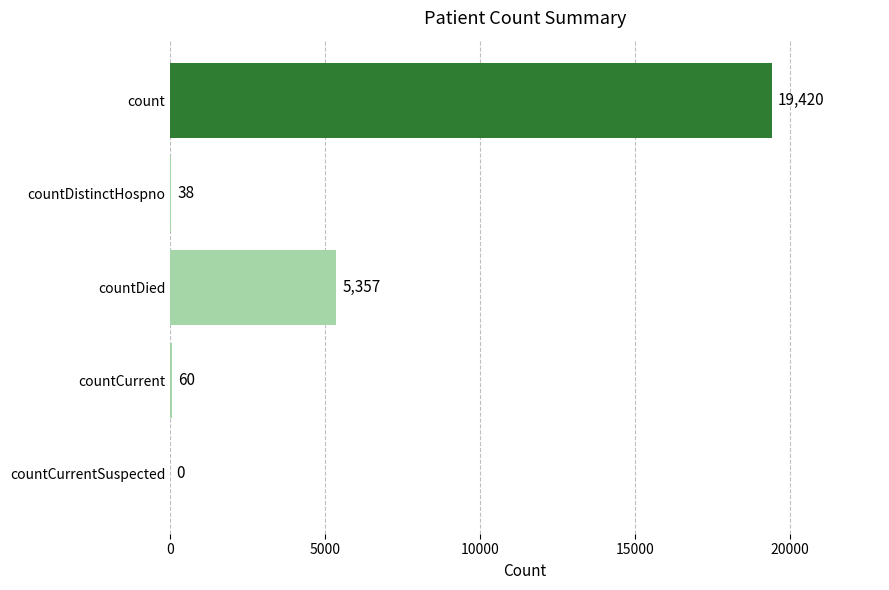

Is it true that the value at countCurrentSuspected is 0?

True